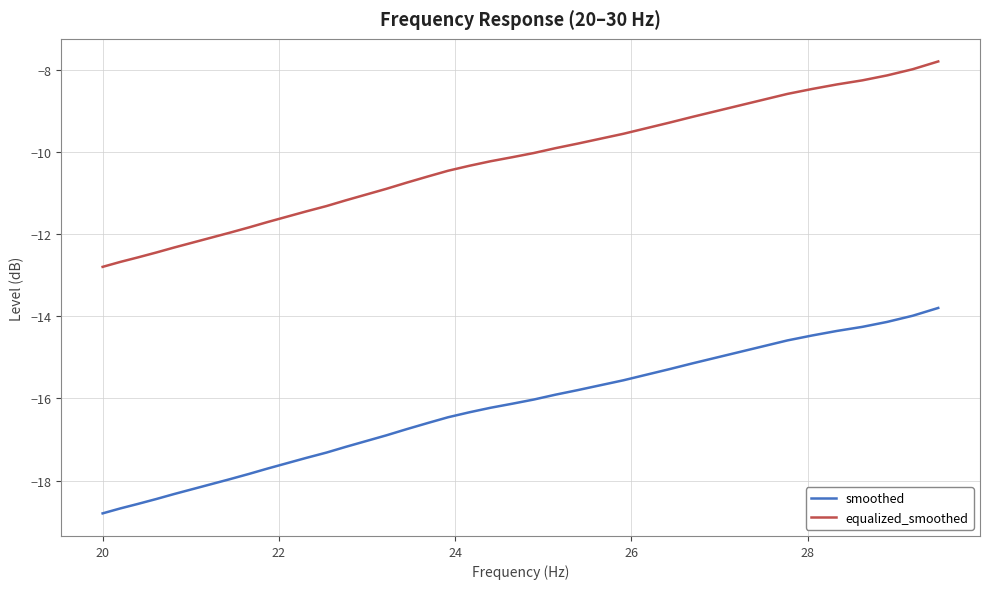

True or false: equalized_smoothed and smoothed cross at least once.

False